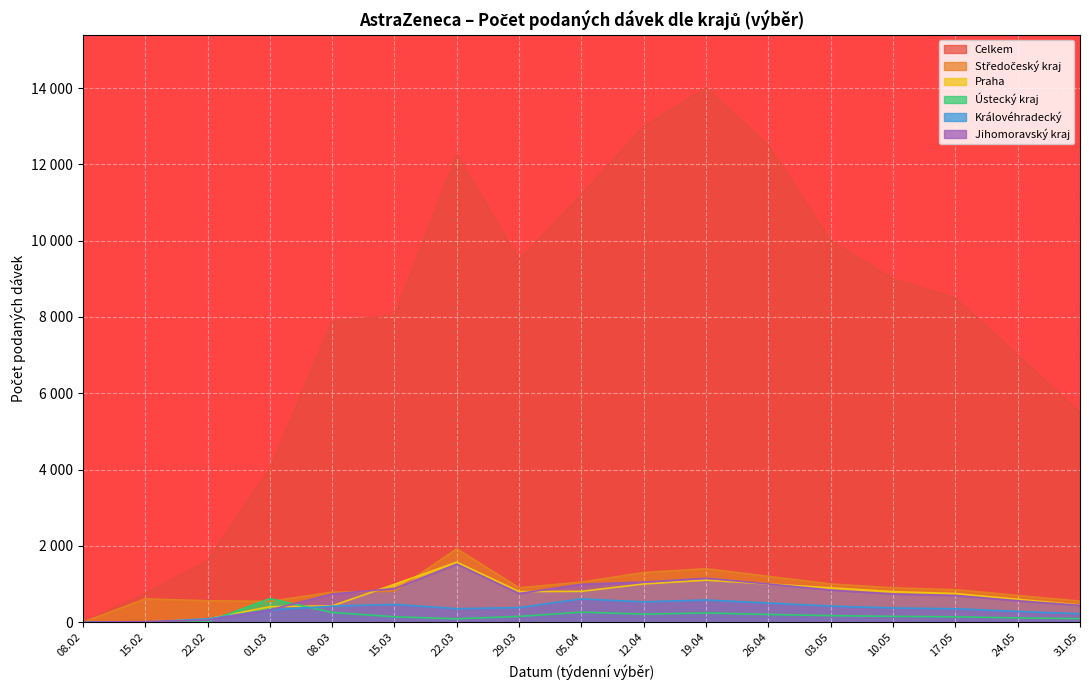

What is the label of the 10th point from the left?

12.04.2021